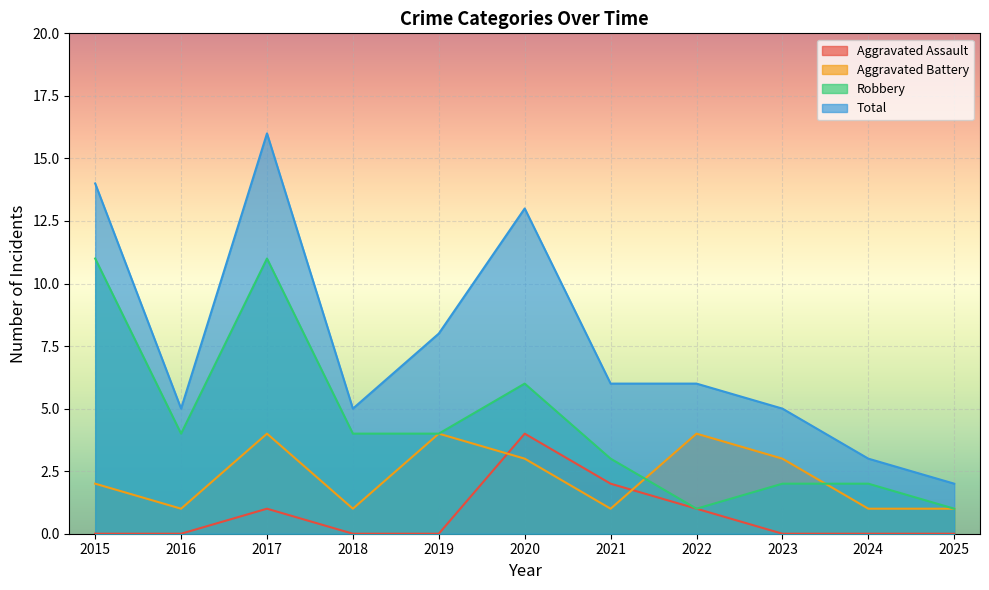

What is the value of the Aggravated Battery point at the 4th from the left?

1